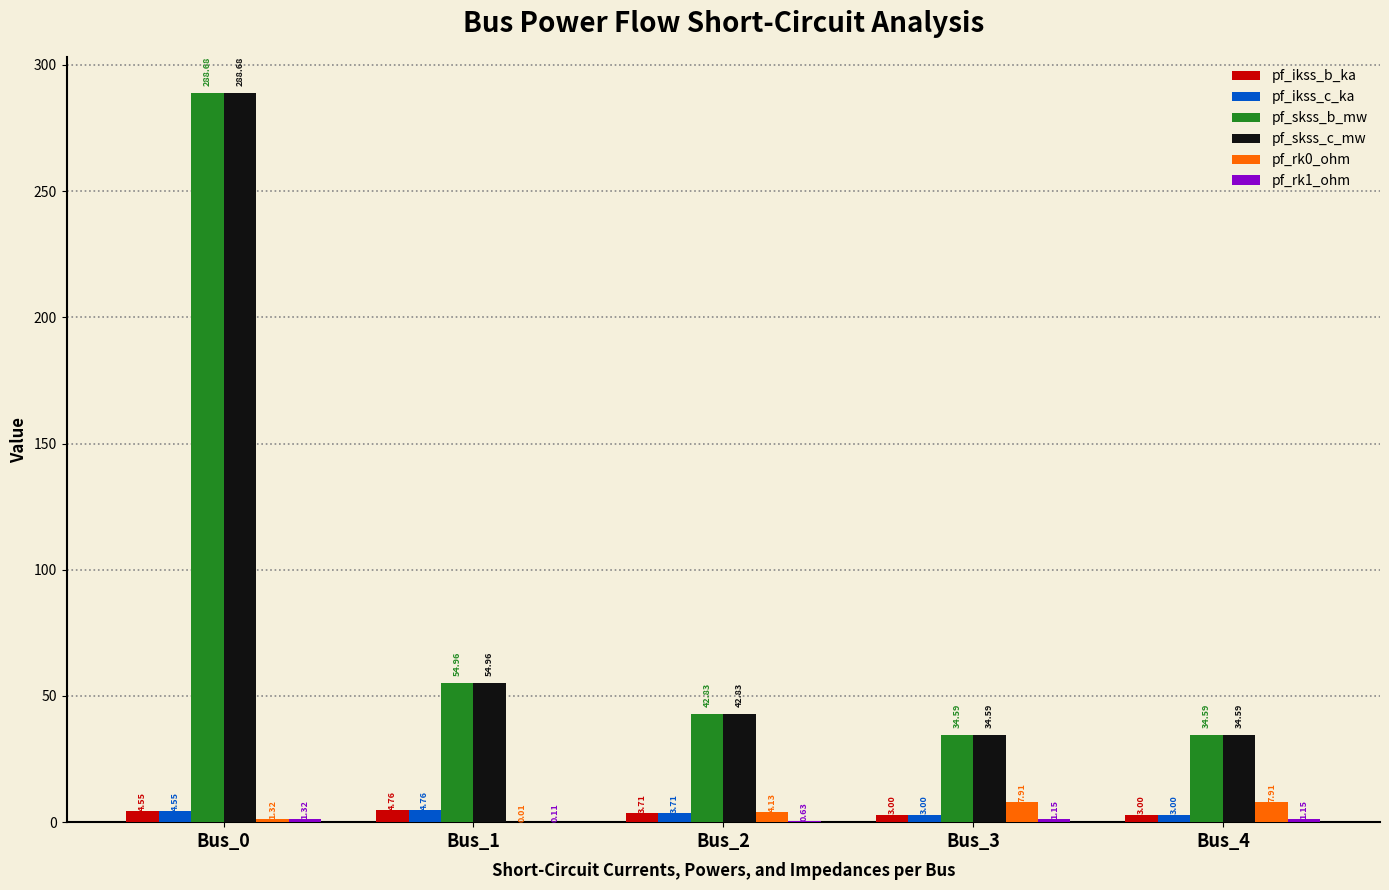

Are the bars horizontal?

No